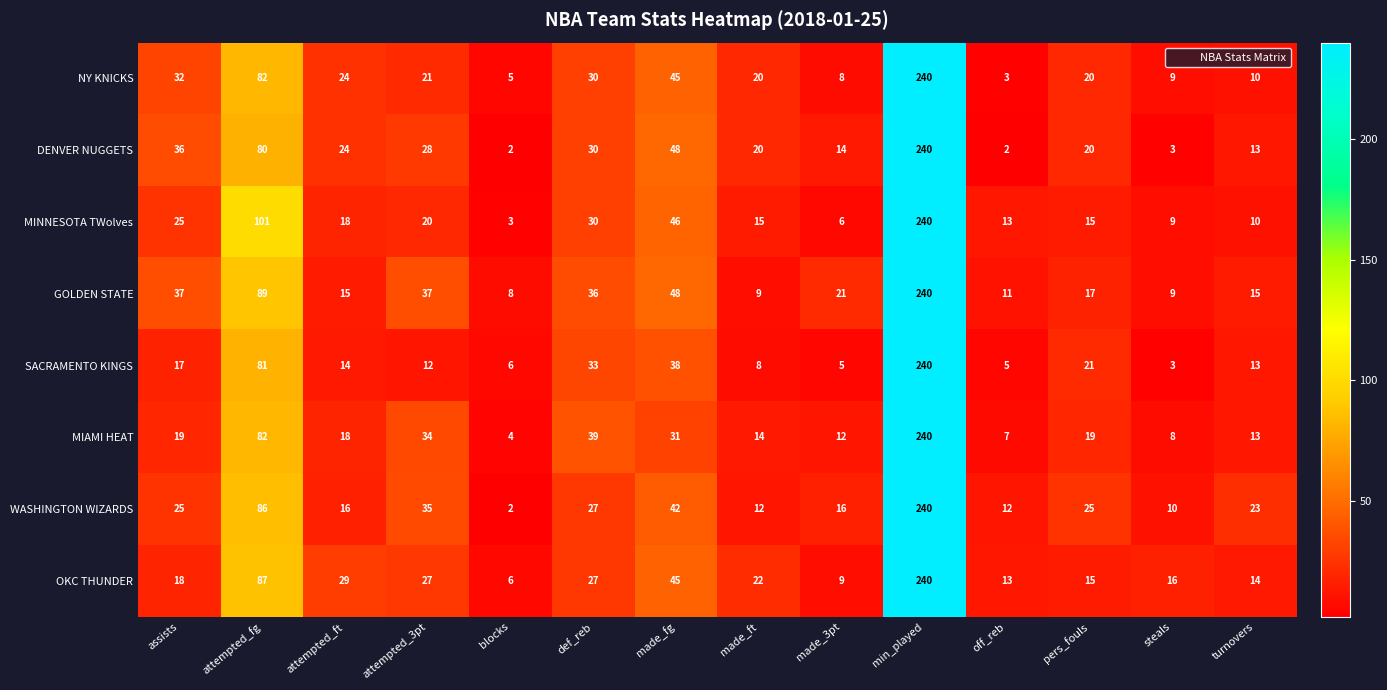

Count the number of categories in the chart.

14